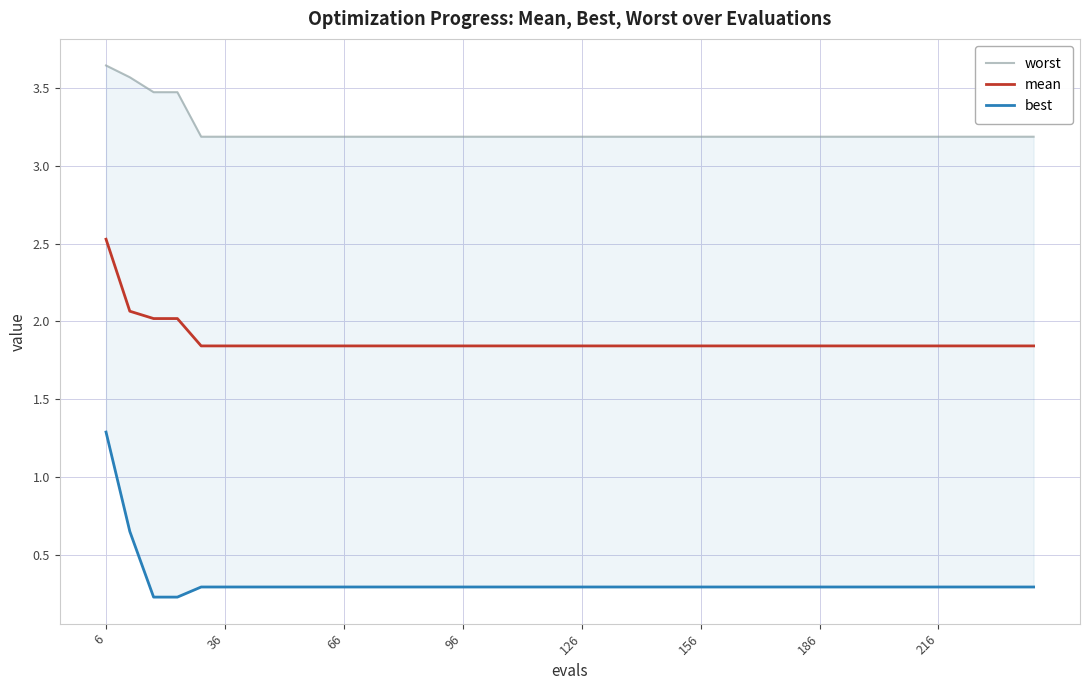

The value of mean at 126 is 1.1. True or false?

False